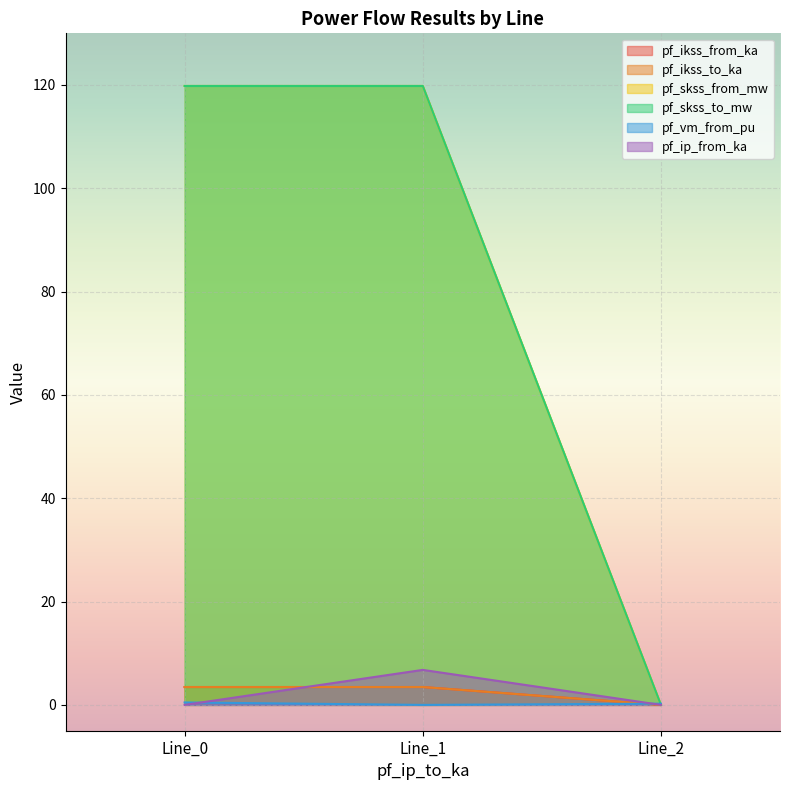

Reading right to left, extract all data points from this chart.

pf_ikss_from_ka: 0.0	3.5	3.5
pf_ikss_to_ka: 0.0	3.5	3.5
pf_skss_from_mw: 0.0	119.8	119.8
pf_skss_to_mw: 0.0	119.8	119.8
pf_vm_from_pu: 0.2	0.0	0.5
pf_ip_from_ka: 0.0	6.8	0.0